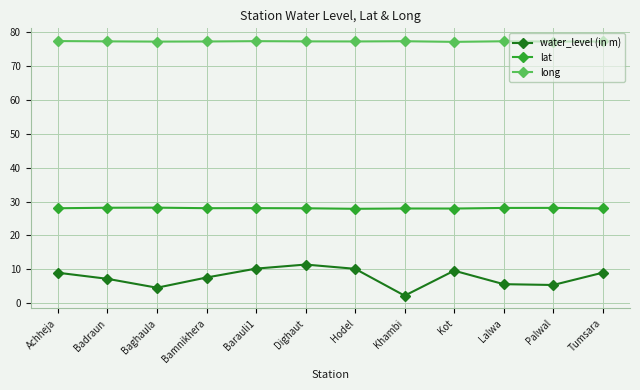

True or false: long and water_level (in m) cross at least once.

False